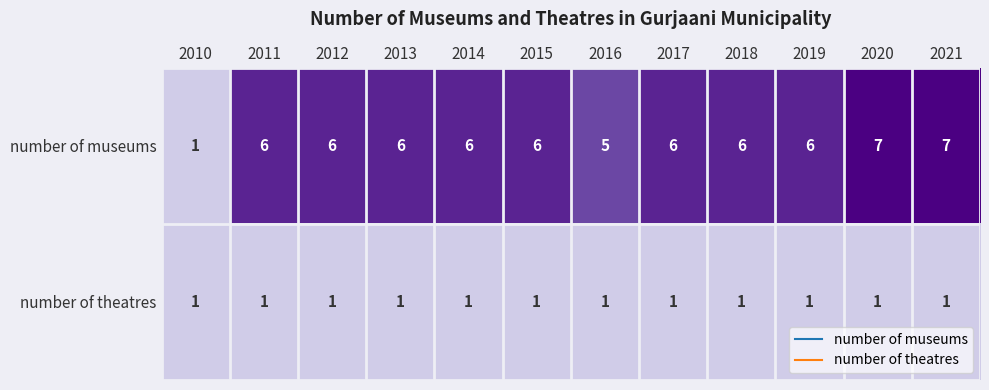

Which category has the lowest value in the number of museums series?

2010